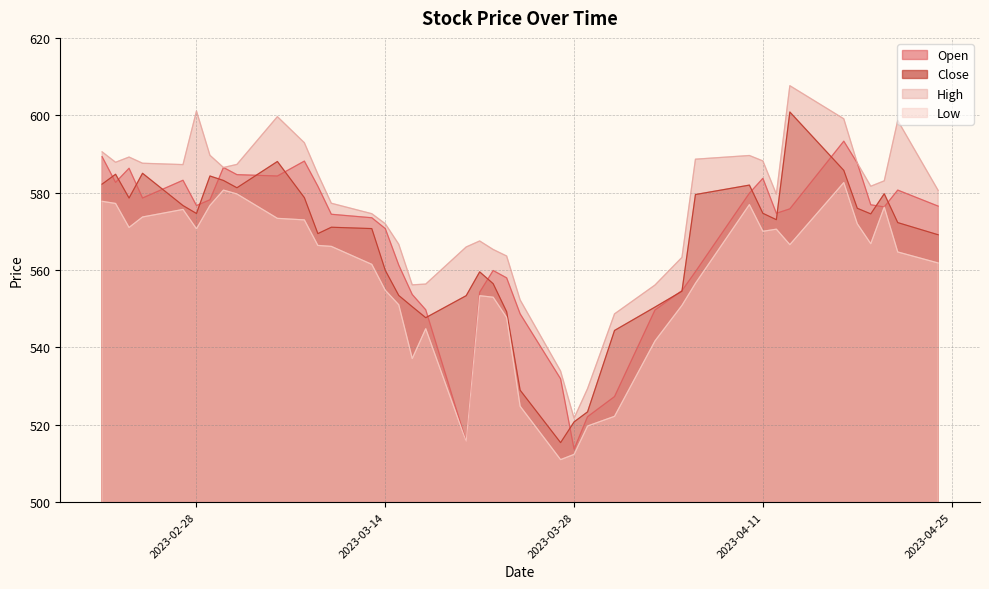

Reading left to right, extract all data points from this chart.

Open: 589.3	582.6	586.3	578.6	583.2	576.7	578.2	586.5	584.6	584.3	588.1	581.7	574.4	573.5	570.7	561.3	553.7	549.7	515.7	554.3	559.9	558.0	548.7	531.9	513.7	522.1	527.3	549.7	554.7	559.6	579.9	583.7	574.7	575.8	593.3	587.6	576.9	576.3	580.7	576.5
Close: 582.2	584.8	578.6	585.0	576.7	574.6	584.3	583.1	581.3	588.0	578.7	569.4	571.1	570.7	559.9	553.4	550.5	547.7	553.4	559.5	556.5	549.2	528.9	515.4	520.7	523.3	544.4	550.4	554.5	579.5	582.0	574.7	573.0	600.8	585.8	576.0	574.5	579.7	572.3	569.1
High: 590.5	587.9	589.2	587.6	587.2	601.1	589.6	586.5	587.3	599.6	592.9	584.8	577.3	574.6	572.0	566.7	556.2	556.4	566.0	567.5	565.3	563.6	552.3	533.9	521.7	529.3	548.7	556.1	563.3	588.6	589.6	588.2	579.6	607.6	599.1	587.6	581.7	583.0	598.6	580.6
Low: 577.8	577.2	571.0	573.7	575.7	570.7	576.7	580.7	579.7	573.4	573.0	566.4	566.1	561.5	554.8	551.0	537.1	544.8	515.7	553.4	553.0	547.7	524.8	511.0	512.4	519.7	522.2	541.7	550.9	556.6	576.9	570.0	570.6	566.6	582.6	572.0	566.8	576.3	564.7	561.8